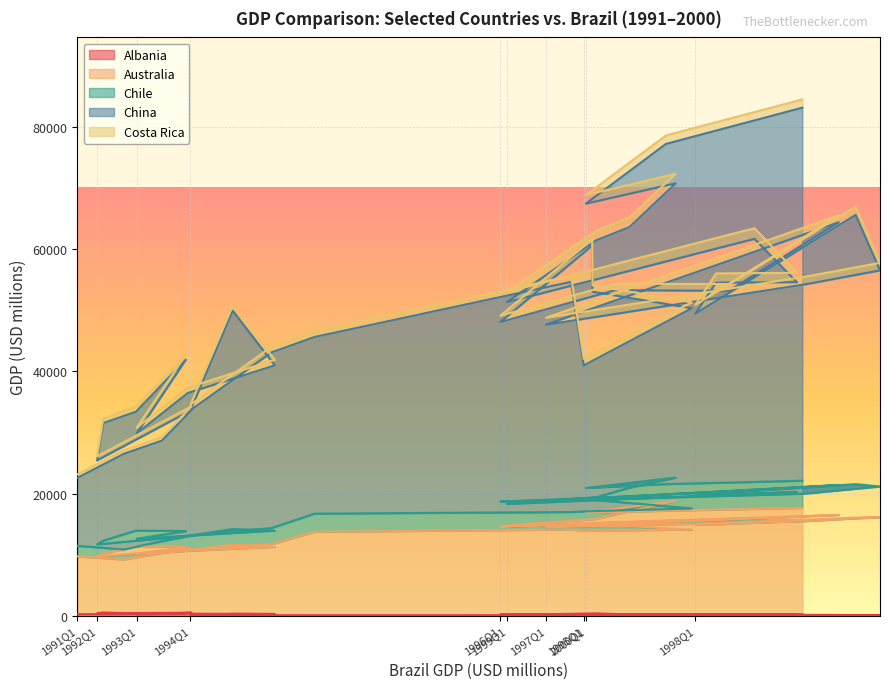

True or false: China and Albania intersect in this chart.

False